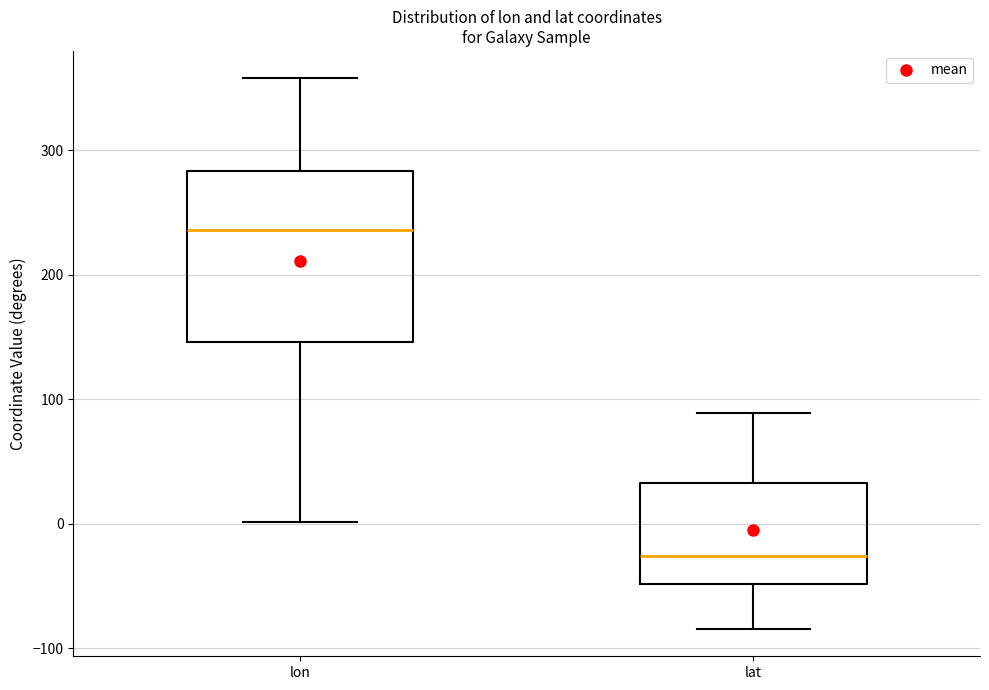

Where does the median line of the box for lon sit on the y-axis? The values are not printed on the chart, so give them approximately, as read against the axis.

240